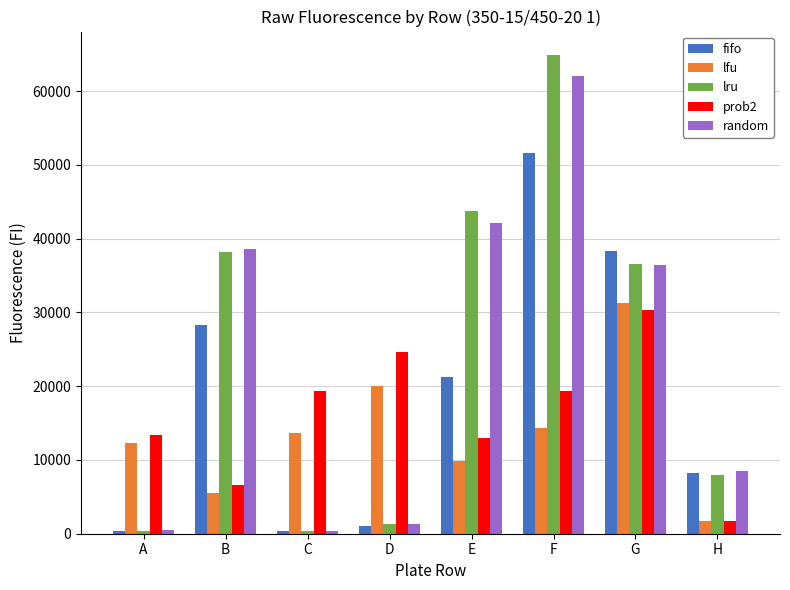

What is the minimum value for lfu?

1723